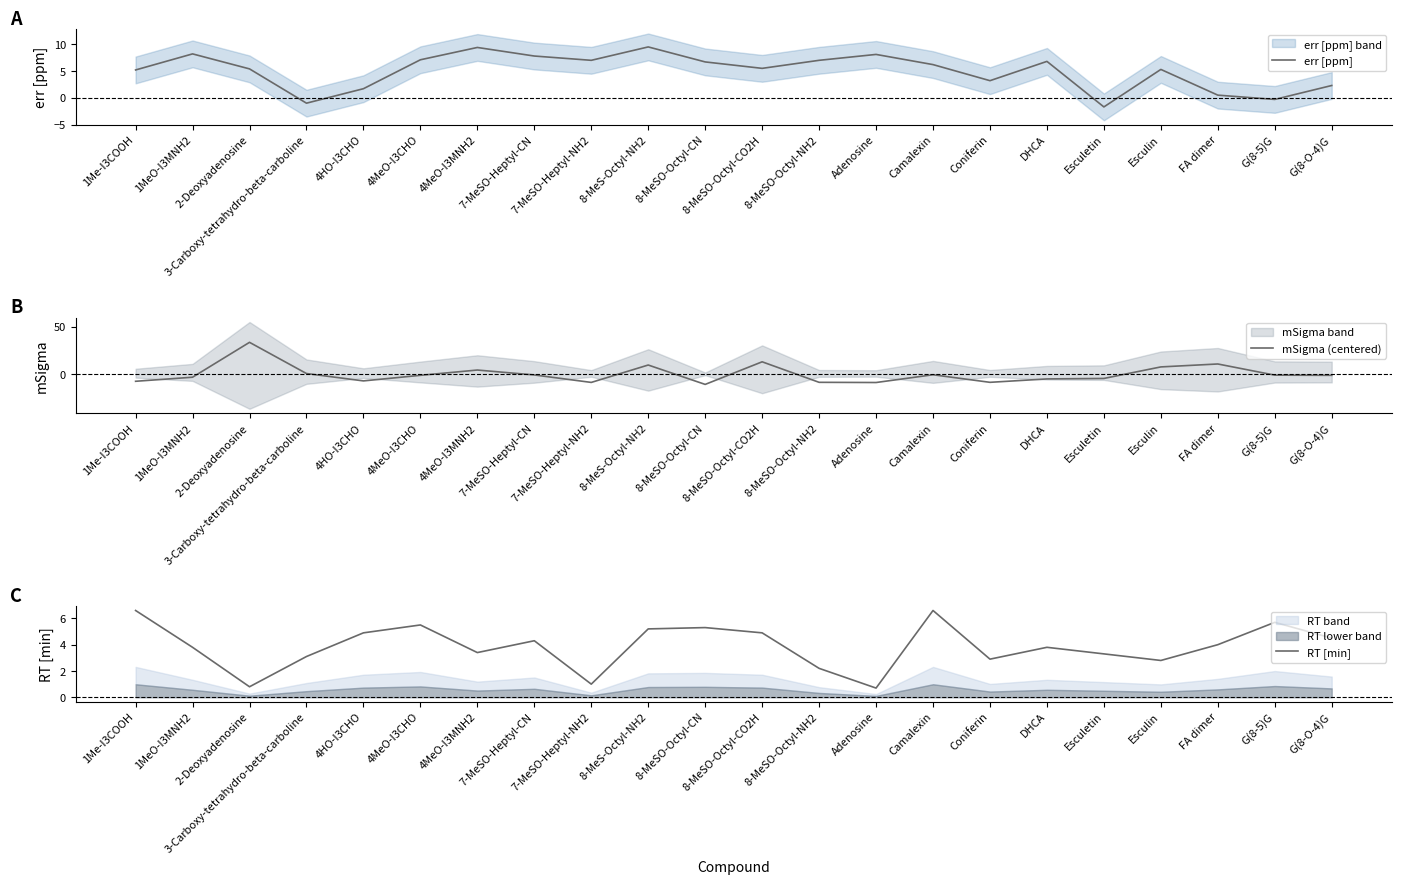

Which has a higher value, FA dimer or 4HO-I3CHO?

4HO-I3CHO